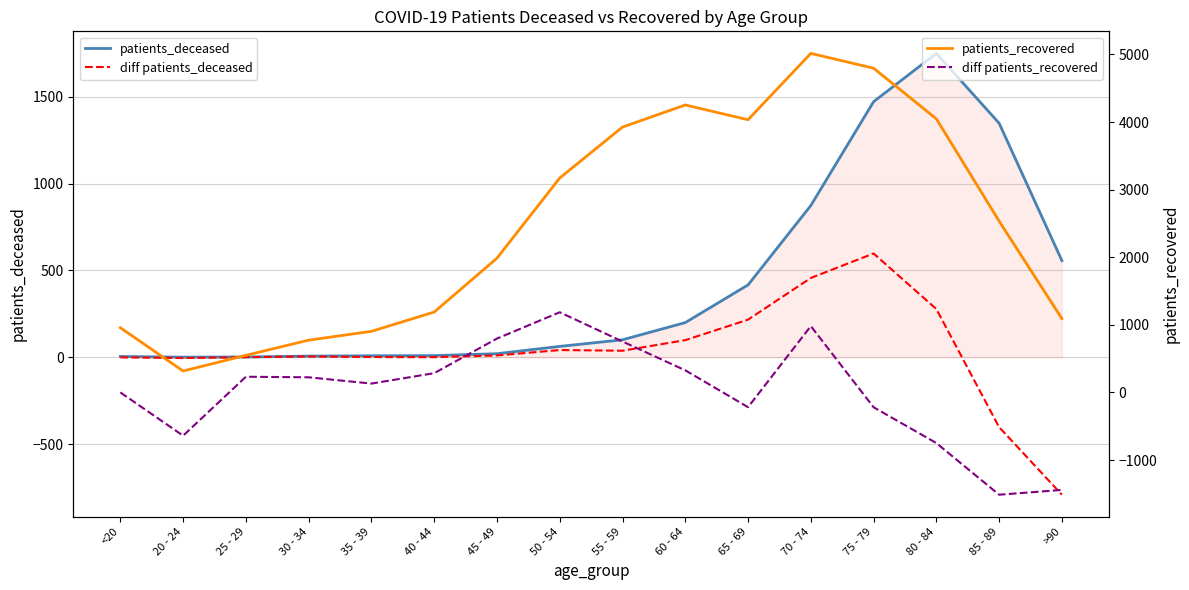

What position from the right is 20 - 24?

15